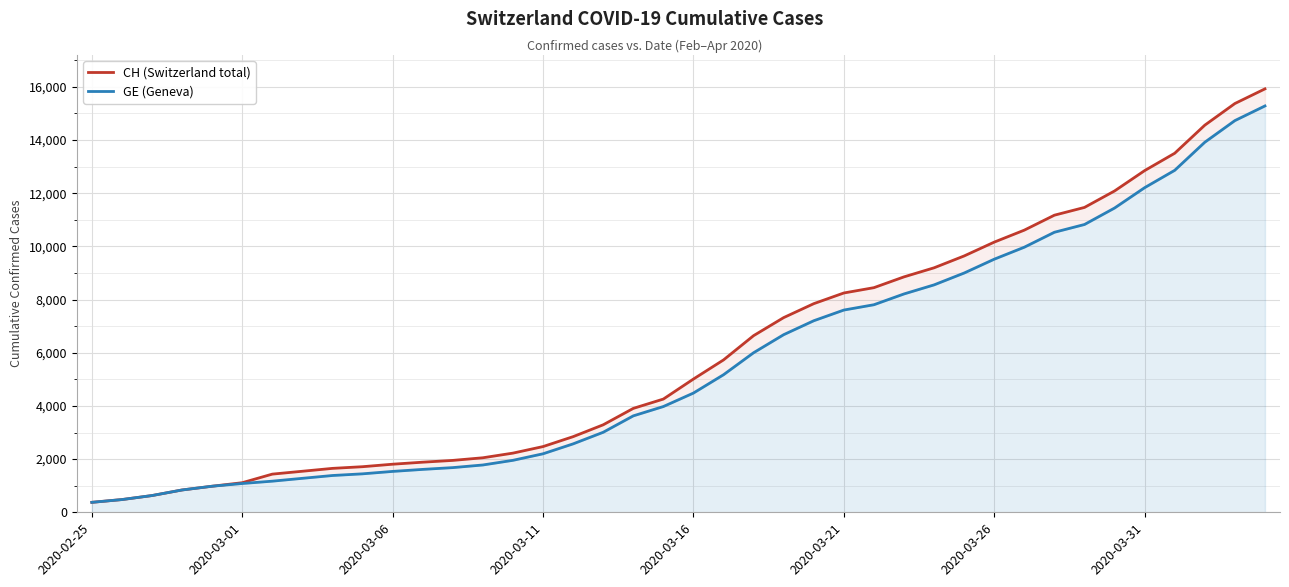

At 19, list the series in order from largest to smallest.

CH (Switzerland total), GE (Geneva)